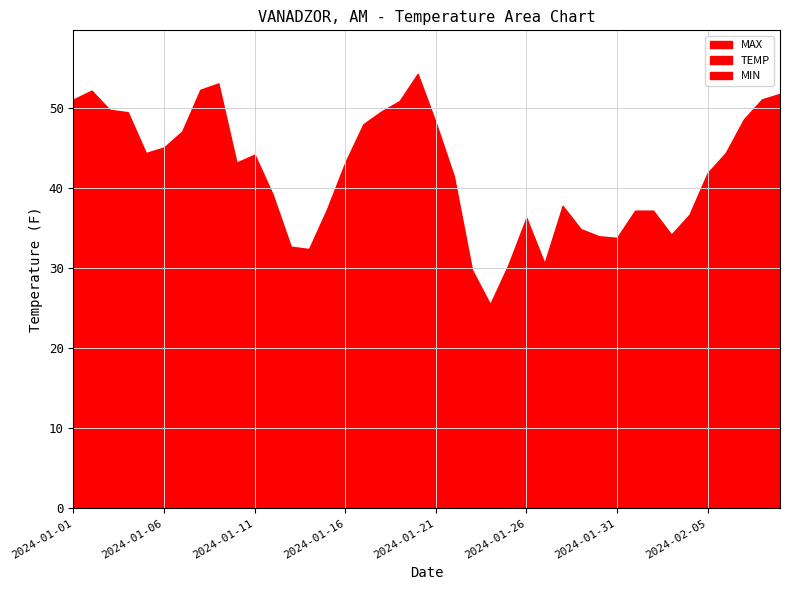

Reading left to right, transcribe all the data shown in this chart.

TEMP: 2024-01-01=35.3	2024-01-02=36.2	2024-01-03=40.8	2024-01-04=43.3	2024-01-05=39.8	2024-01-06=37.0	2024-01-07=37.6	2024-01-08=45.1	2024-01-09=47.7	2024-01-10=37.3	2024-01-11=32.0	2024-01-12=32.8	2024-01-13=28.2	2024-01-14=22.2	2024-01-15=25.8	2024-01-16=34.4	2024-01-17=42.2	2024-01-18=37.8	2024-01-19=40.9	2024-01-20=43.1	2024-01-21=43.9	2024-01-22=33.2	2024-01-23=25.6	2024-01-24=21.4	2024-01-25=25.3	2024-01-26=27.3	2024-01-27=26.7	2024-01-28=24.1	2024-01-29=22.1	2024-01-30=23.9	2024-01-31=20.8	2024-02-01=17.6	2024-02-02=20.5	2024-02-03=26.7	2024-02-04=30.6	2024-02-05=34.7	2024-02-06=39.7	2024-02-07=42.2	2024-02-08=42.1	2024-02-09=43.8
DEWP: 2024-01-01=24.1	2024-01-02=24.0	2024-01-03=27.7	2024-01-04=29.7	2024-01-05=32.8	2024-01-06=21.9	2024-01-07=20.8	2024-01-08=23.3	2024-01-09=30.4	2024-01-10=31.3	2024-01-11=23.8	2024-01-12=27.9	2024-01-13=16.1	2024-01-14=15.7	2024-01-15=12.9	2024-01-16=23.4	2024-01-17=31.2	2024-01-18=29.2	2024-01-19=28.8	2024-01-20=30.6	2024-01-21=33.2	2024-01-22=30.0	2024-01-23=22.3	2024-01-24=17.7	2024-01-25=18.1	2024-01-26=19.9	2024-01-27=23.0	2024-01-28=15.2	2024-01-29=14.7	2024-01-30=16.6	2024-01-31=12.2	2024-02-01=9.0	2024-02-02=10.7	2024-02-03=15.7	2024-02-04=20.2	2024-02-05=23.3	2024-02-06=26.1	2024-02-07=27.0	2024-02-08=28.4	2024-02-09=30.0
MAX: 2024-01-01=51.1	2024-01-02=52.2	2024-01-03=49.8	2024-01-04=49.5	2024-01-05=44.4	2024-01-06=45.1	2024-01-07=47.1	2024-01-08=52.3	2024-01-09=53.1	2024-01-10=43.2	2024-01-11=44.2	2024-01-12=39.2	2024-01-13=32.7	2024-01-14=32.4	2024-01-15=37.4	2024-01-16=43.2	2024-01-17=48.0	2024-01-18=49.6	2024-01-19=50.9	2024-01-20=54.3	2024-01-21=48.2	2024-01-22=41.5	2024-01-23=29.8	2024-01-24=25.5	2024-01-25=30.4	2024-01-26=36.3	2024-01-27=30.6	2024-01-28=37.8	2024-01-29=34.9	2024-01-30=34.0	2024-01-31=33.8	2024-02-01=37.2	2024-02-02=37.2	2024-02-03=34.2	2024-02-04=36.7	2024-02-05=41.9	2024-02-06=44.4	2024-02-07=48.6	2024-02-08=51.1	2024-02-09=51.8
MIN: 2024-01-01=25.0	2024-01-02=17.6	2024-01-03=35.6	2024-01-04=38.1	2024-01-05=36.7	2024-01-06=28.4	2024-01-07=27.0	2024-01-08=31.1	2024-01-09=44.4	2024-01-10=29.8	2024-01-11=23.0	2024-01-12=28.0	2024-01-13=23.2	2024-01-14=16.5	2024-01-15=7.9	2024-01-16=20.5	2024-01-17=36.7	2024-01-18=28.8	2024-01-19=27.0	2024-01-20=35.6	2024-01-21=34.7	2024-01-22=28.8	2024-01-23=22.3	2024-01-24=19.4	2024-01-25=11.3	2024-01-26=18.0	2024-01-27=21.2	2024-01-28=14.7	2024-01-29=11.3	2024-01-30=11.7	2024-01-31=10.0	2024-02-01=3.2	2024-02-02=3.2	2024-02-03=18.7	2024-02-04=23.0	2024-02-05=27.5	2024-02-06=32.7	2024-02-07=37.9	2024-02-08=33.1	2024-02-09=36.3